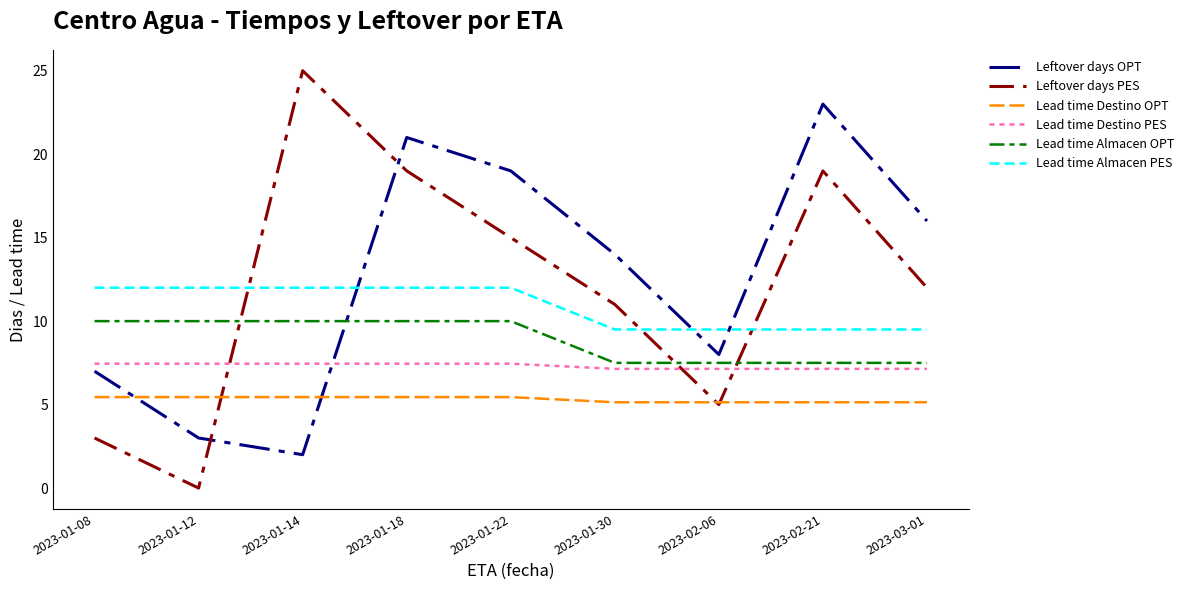

What is the difference between the highest and lowest values at 2023-03-01?

10.9